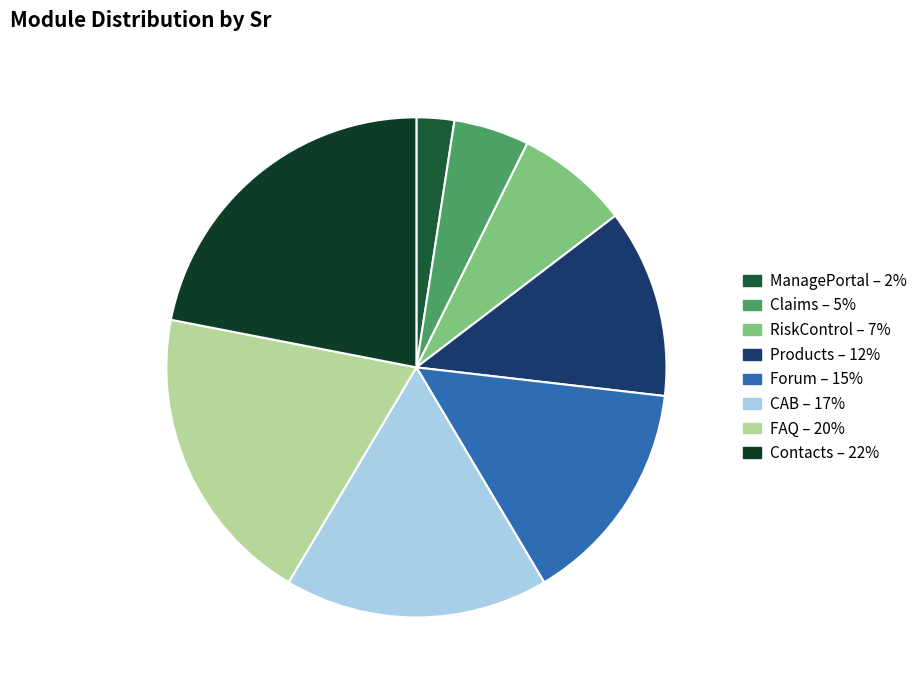

To the nearest percent, what is the average slice percentage?

12%